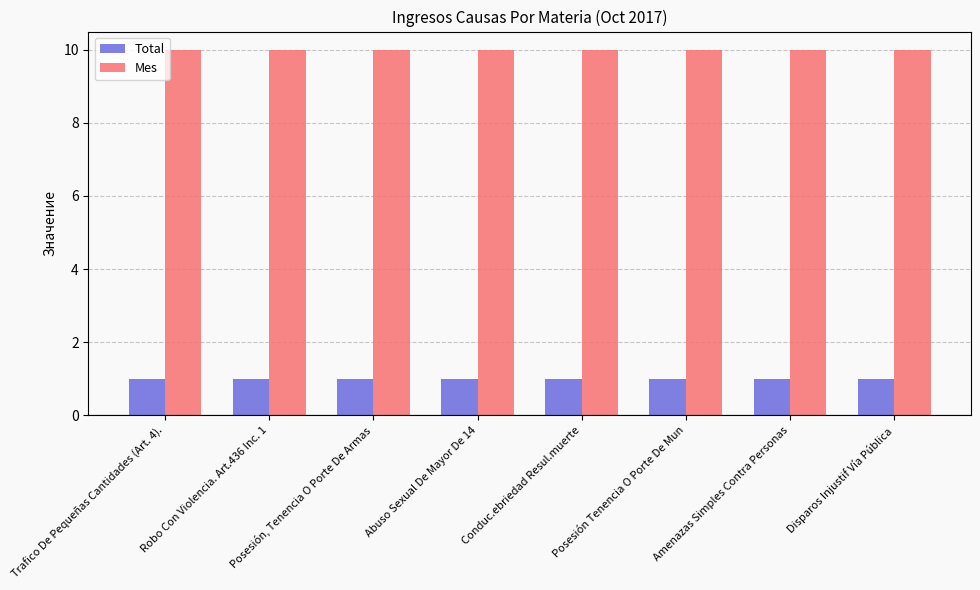

Which series has the largest total across all categories?

Mes